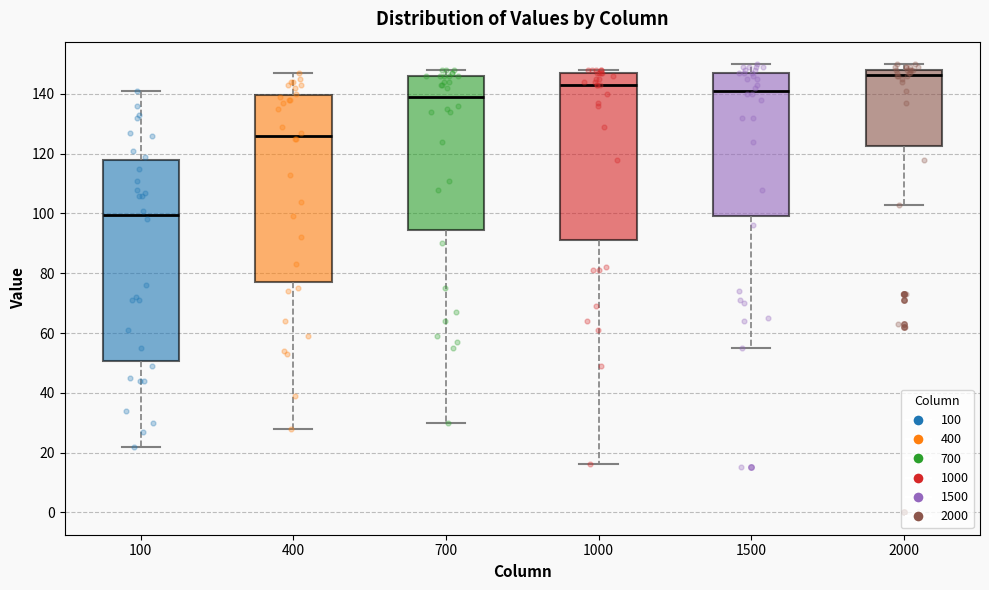

Where is the upper edge of the box at x = 1500 on the y-axis? The values are not printed on the chart, so give them approximately, as read against the axis.

148